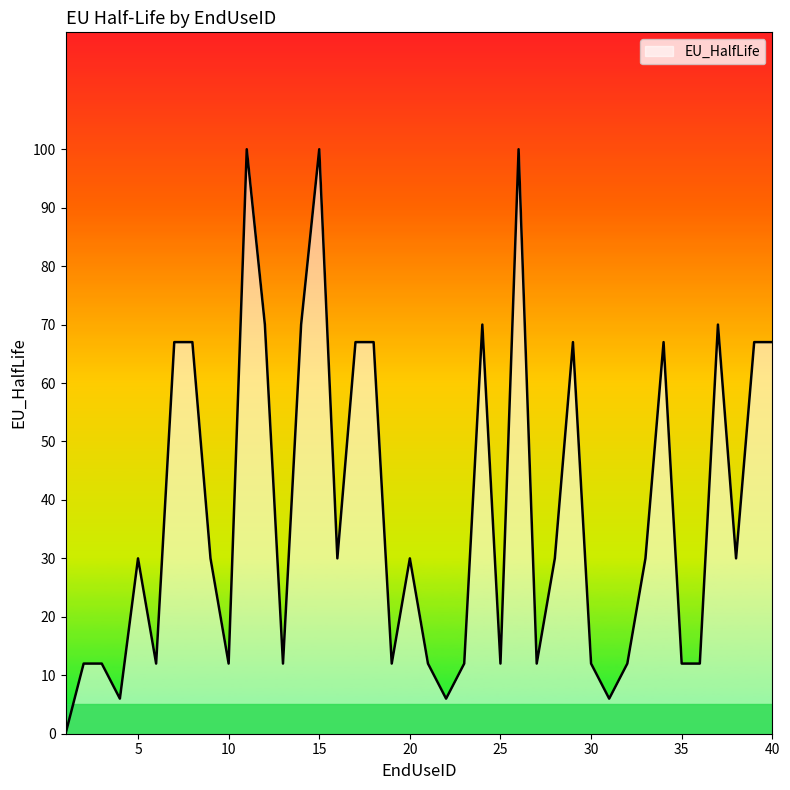

What is the difference between the maximum and minimum values?

100